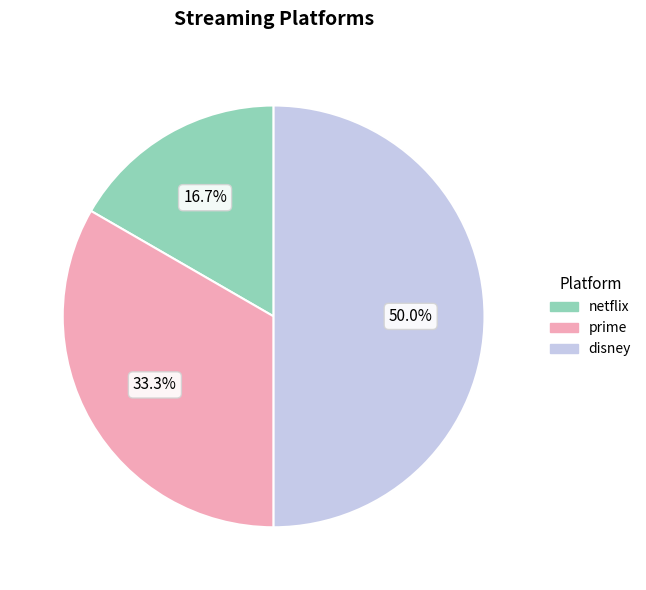

How many slices are in this pie chart?

3